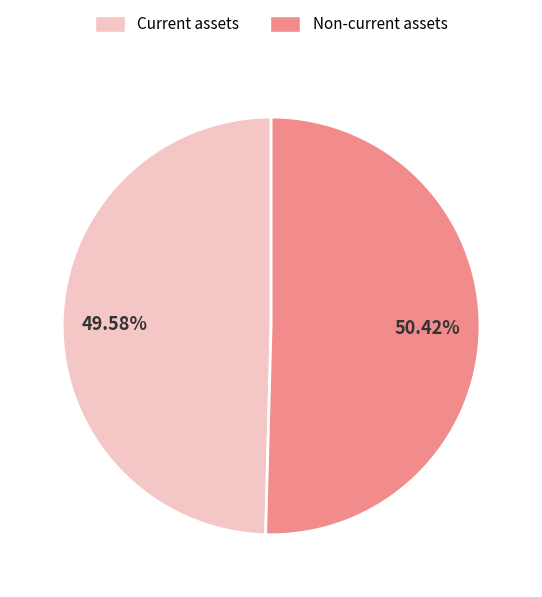

Count the number of slices in the pie.

2